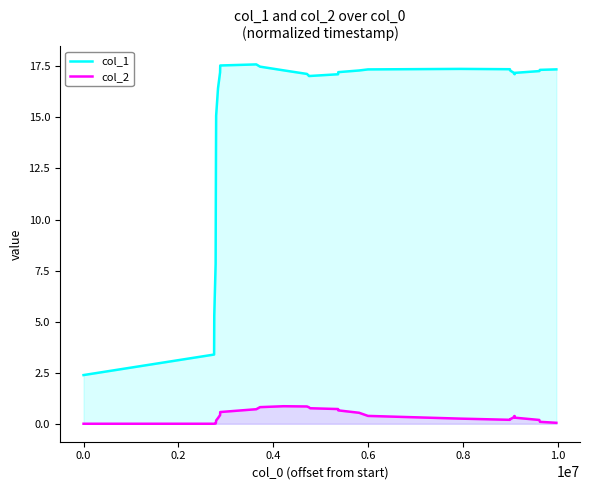

True or false: col_2 and col_1 intersect in this chart.

False